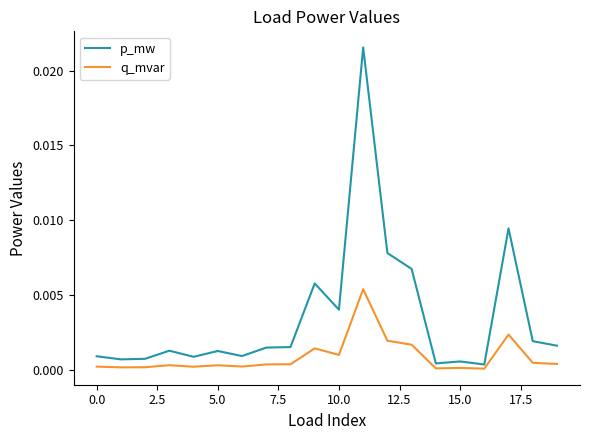

Rank the series by their maximum value, from highest to lowest.

p_mw, q_mvar